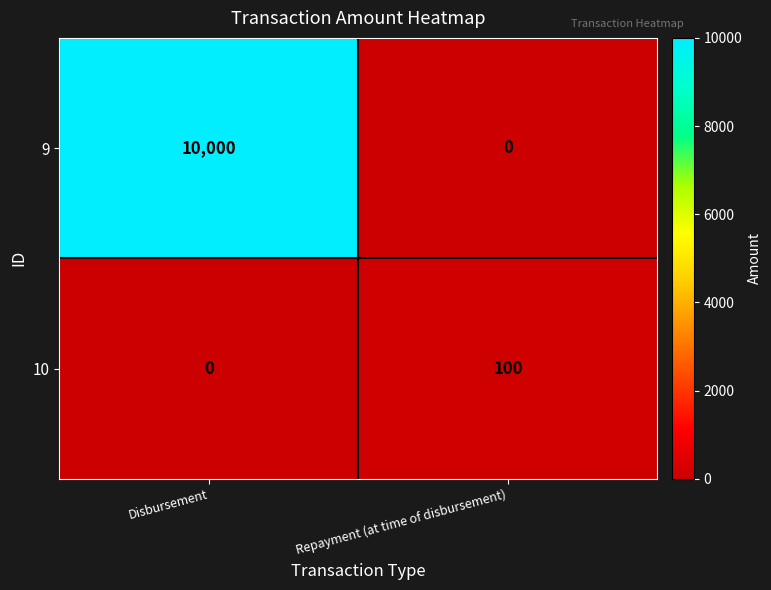

At which category is the sum across all series the highest?

Disbursement